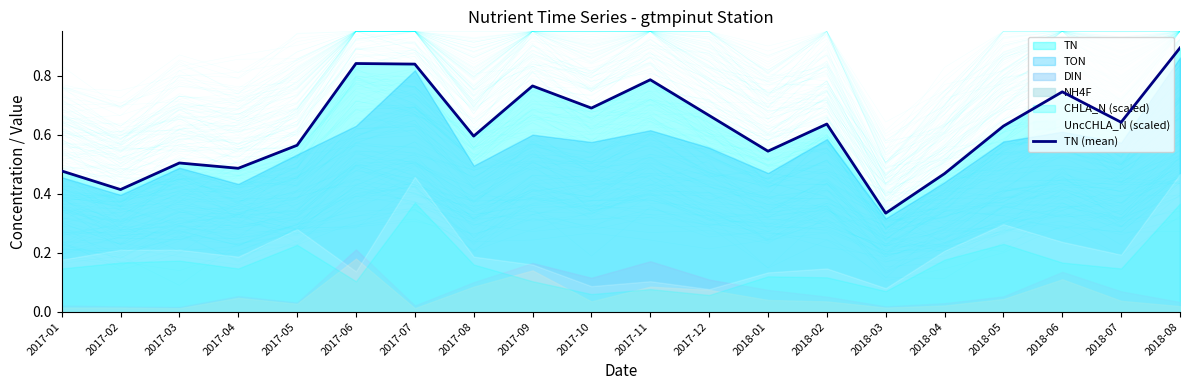

The value at 2017-01 is 0.5. True or false?

True